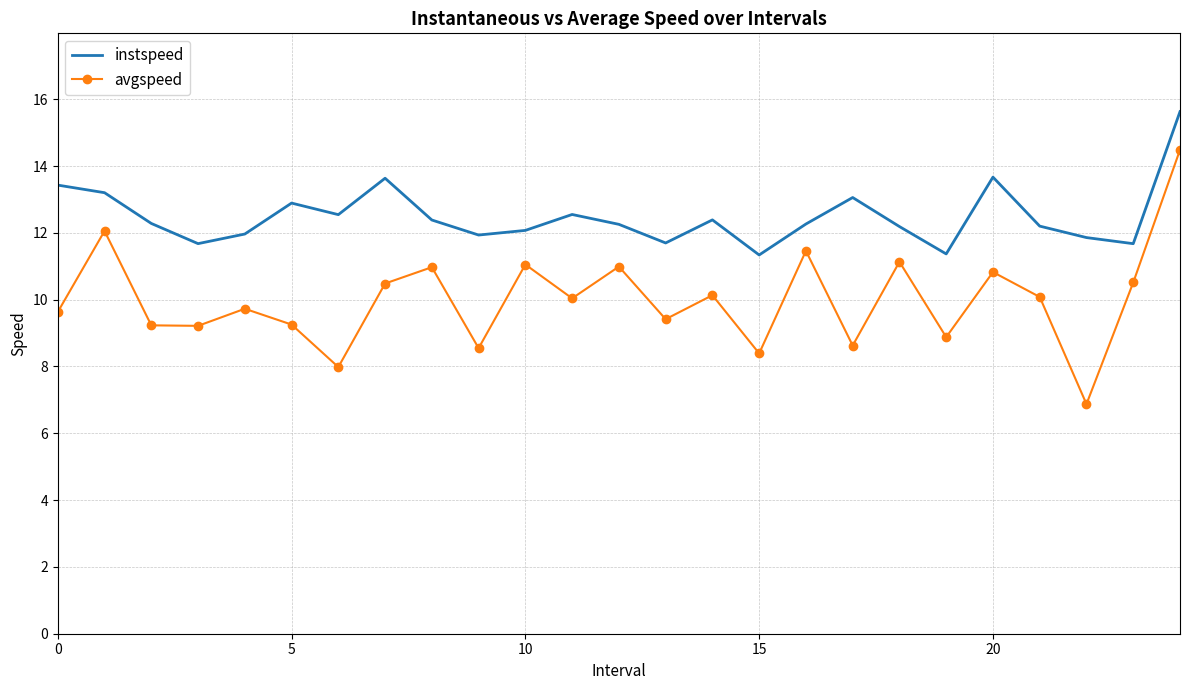

List the series in order of their peak value, lowest first.

avgspeed, instspeed